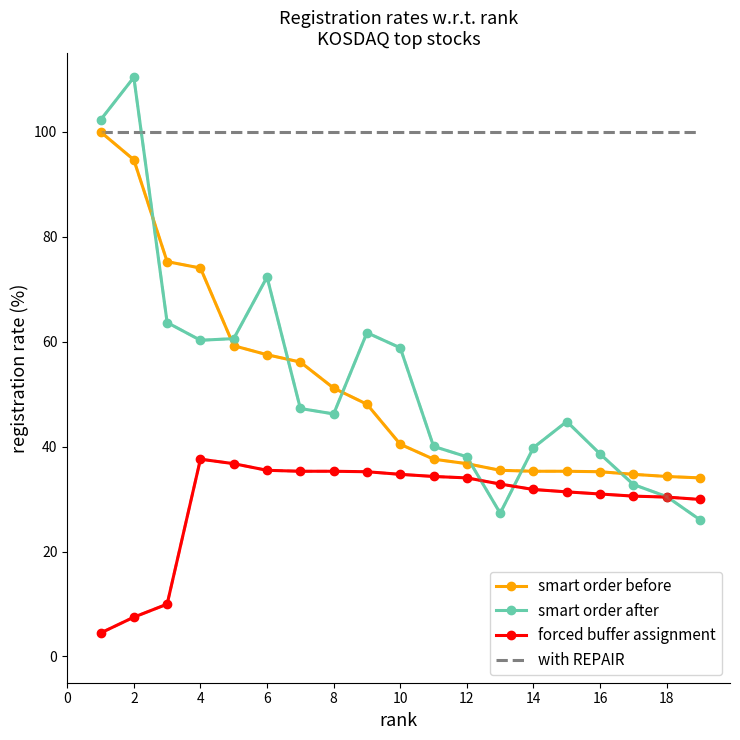

What is the minimum value for smart order before?

34.0